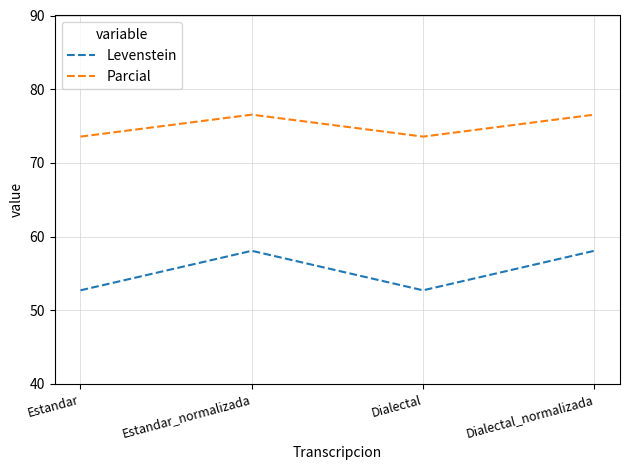

True or false: Parcial and Levenstein intersect in this chart.

False